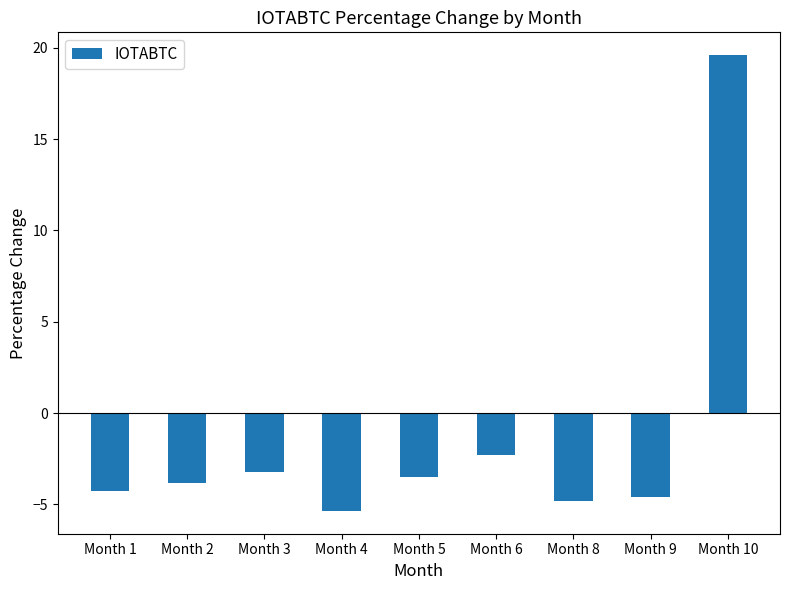

List the labels in order of value, smallest first.

Month 4, Month 8, Month 9, Month 1, Month 2, Month 5, Month 3, Month 6, Month 10